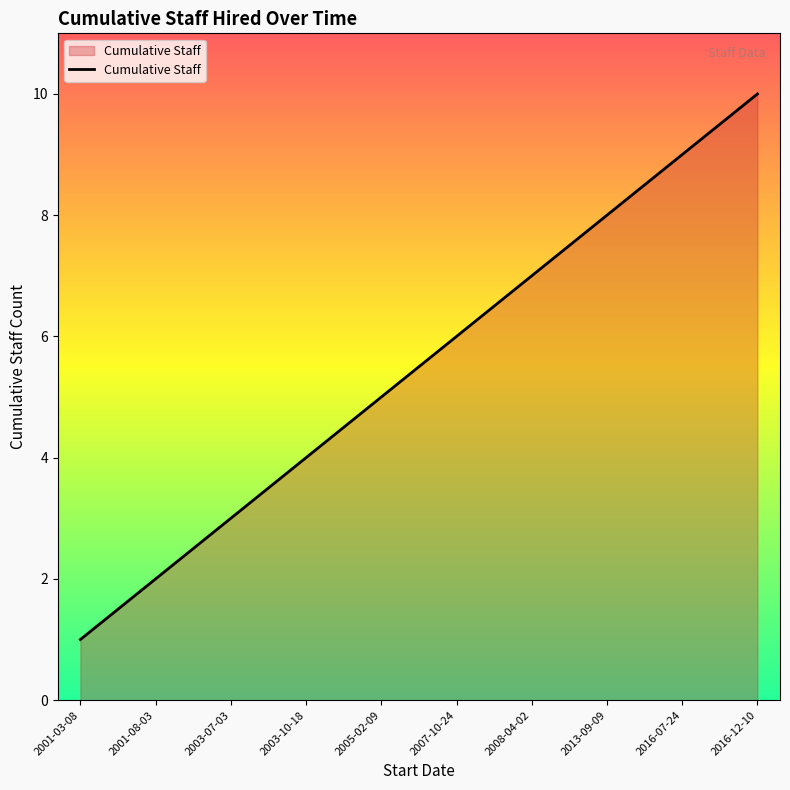

True or false: there are more than 2 points higher than both neighbors.

False